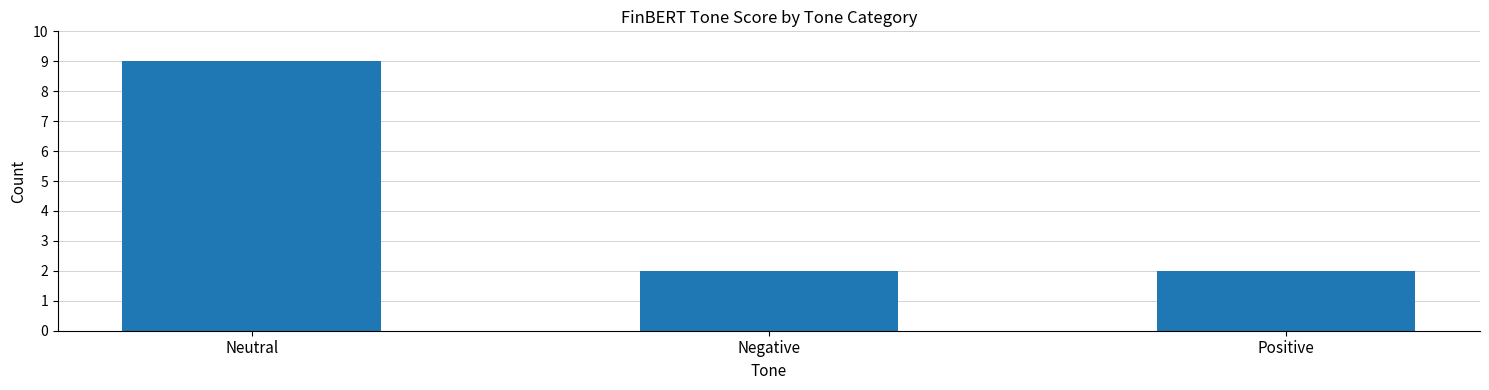

How many values are between 2 and 9?

3